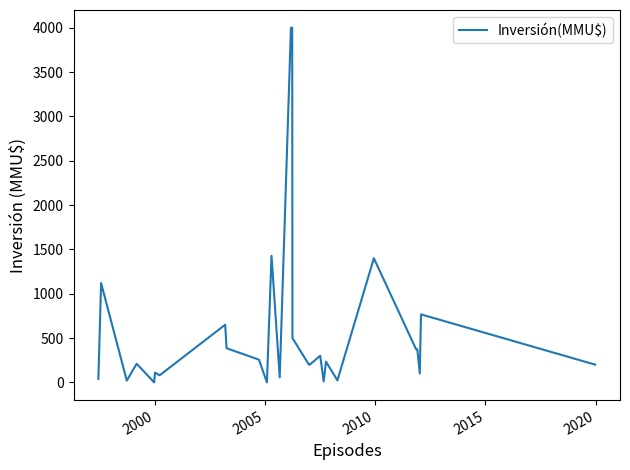

What is the difference between the maximum and second lowest values?

4000